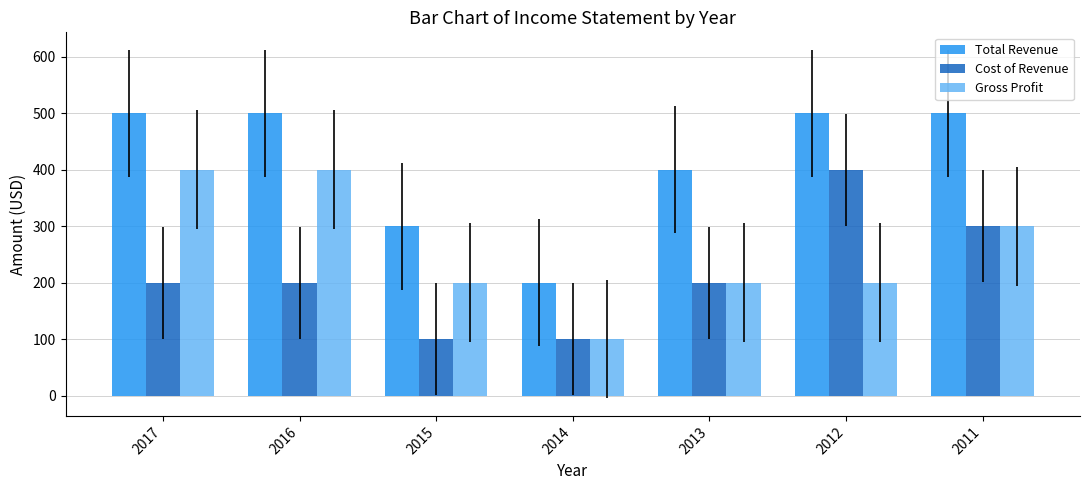

How many values in the Cost of Revenue series are below 200?

2